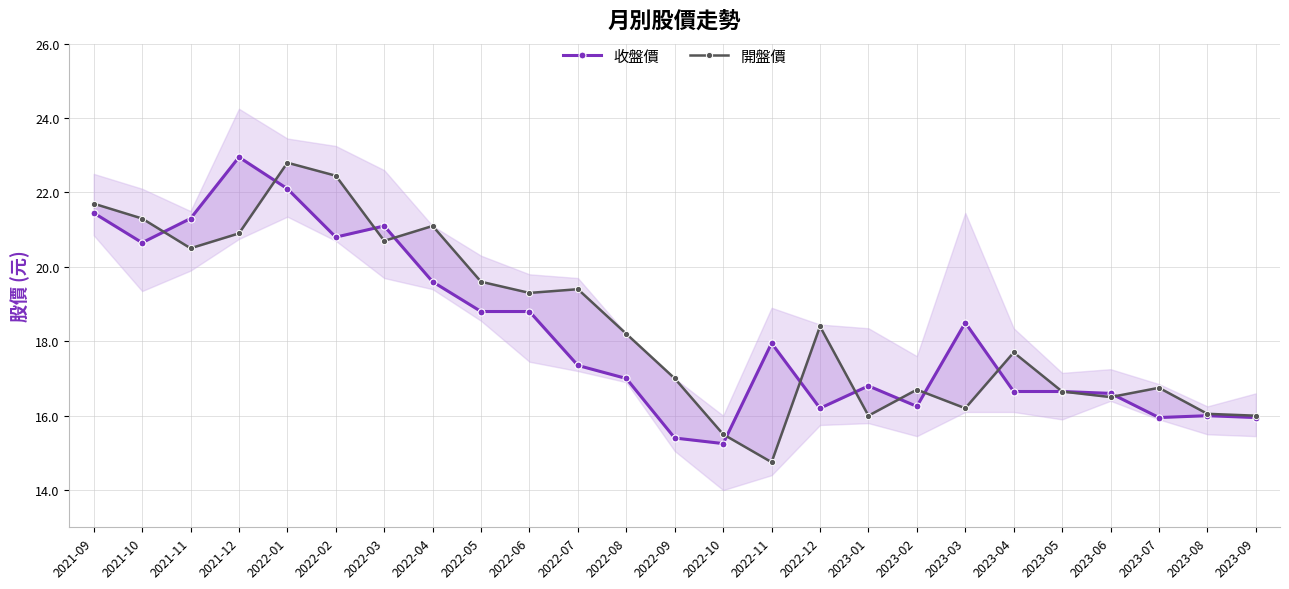

Rank the series by their average value, from lowest to highest.

收盤價, 開盤價